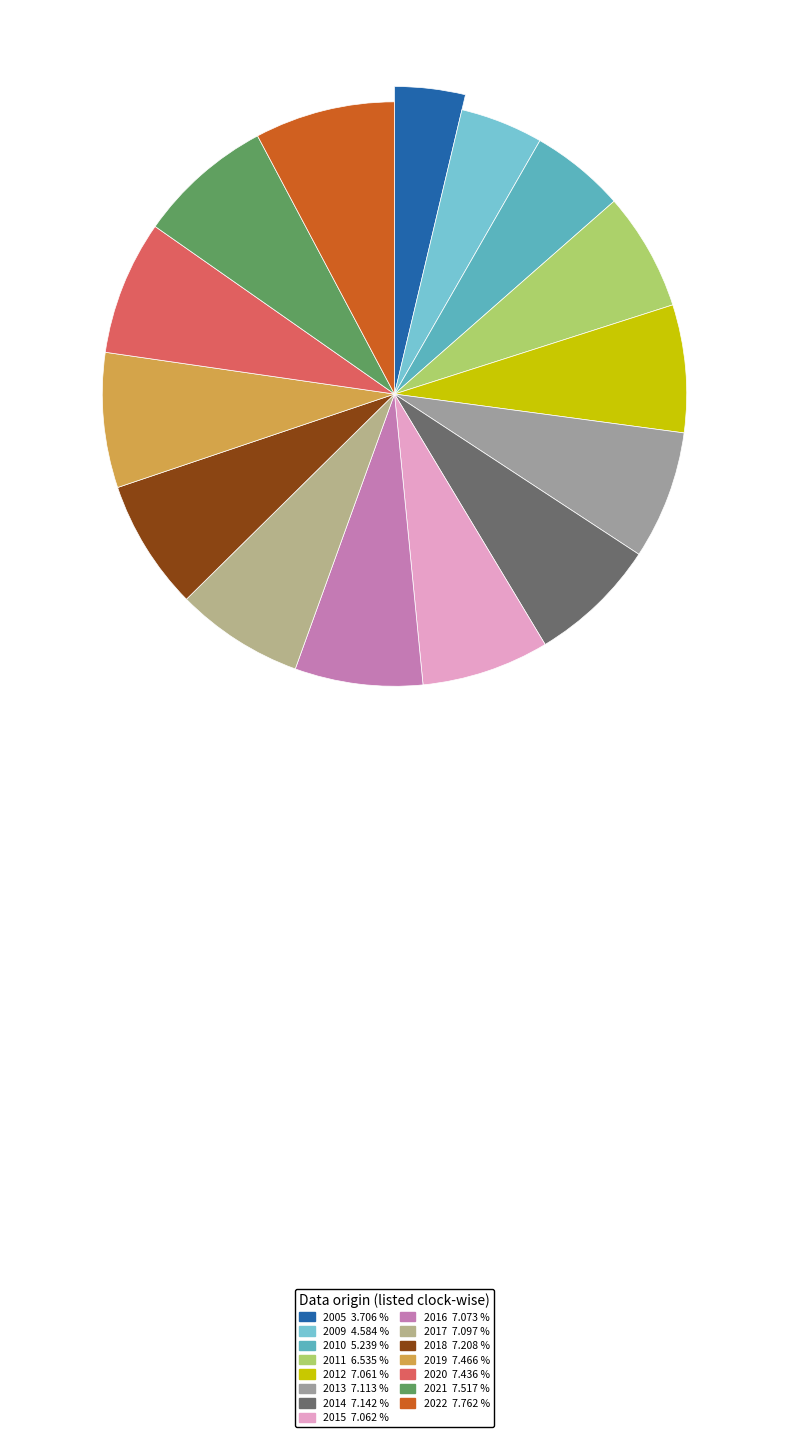

To the nearest percent, what portion does 2020 represent?

7%